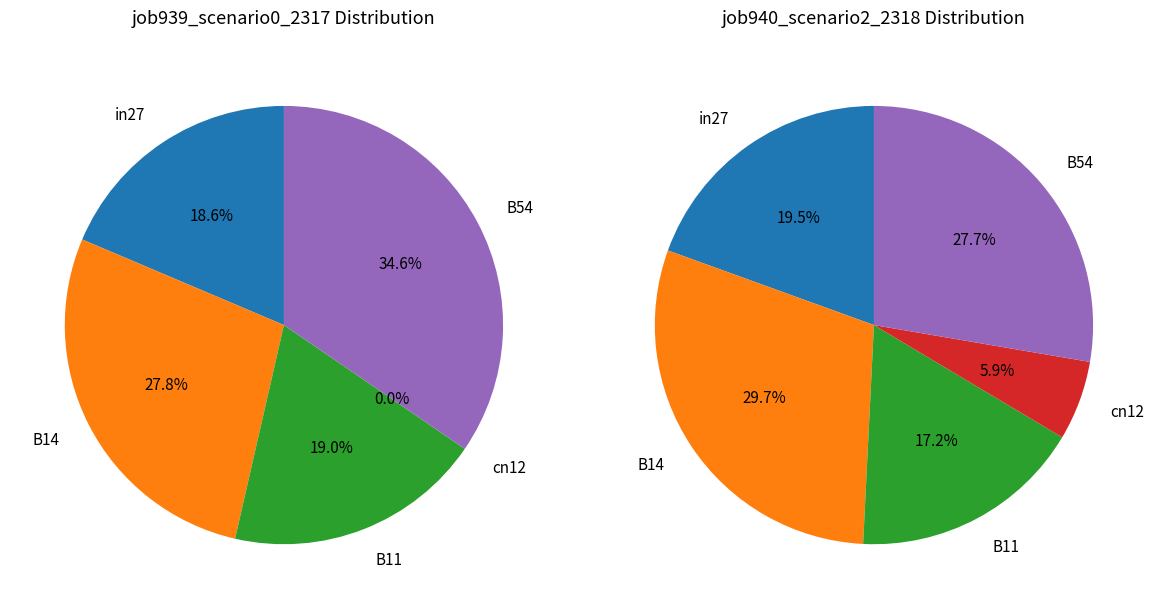

What is the difference between the highest and lowest values at cn12?

0.2